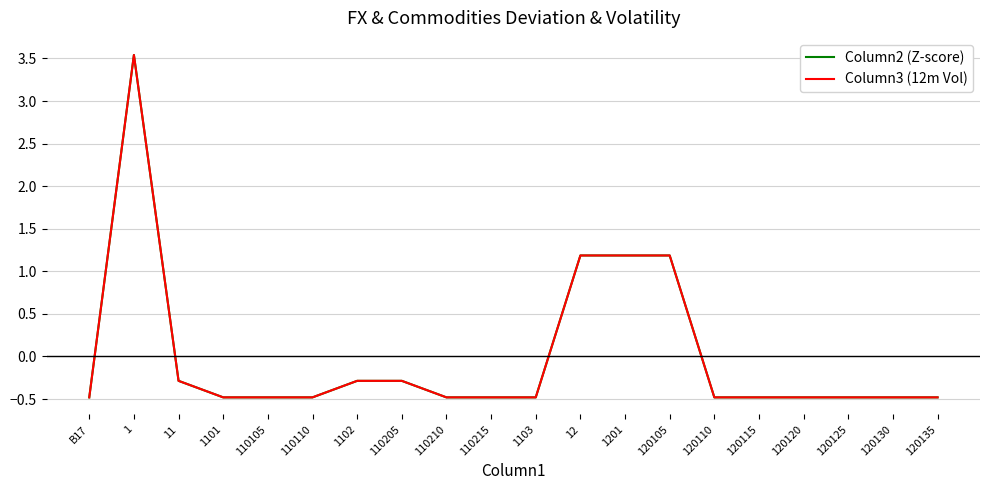

Is this an area chart (filled region under the line)?

No